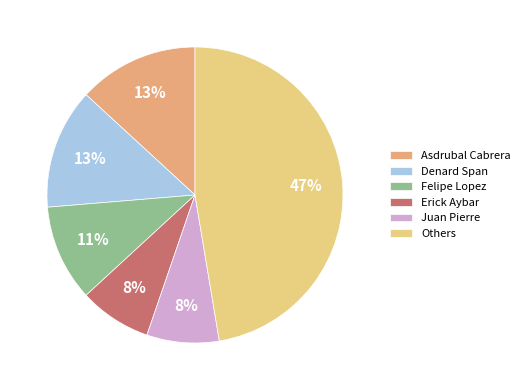

Does any single category account for the majority?

No